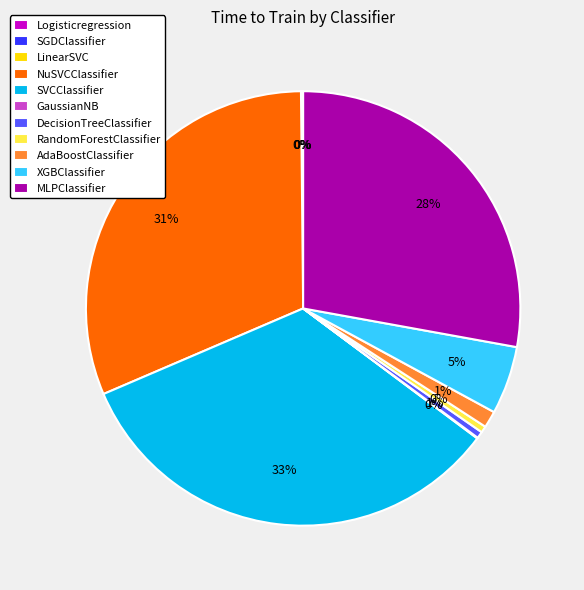

What is the largest slice in the pie chart?

SVCClassifier